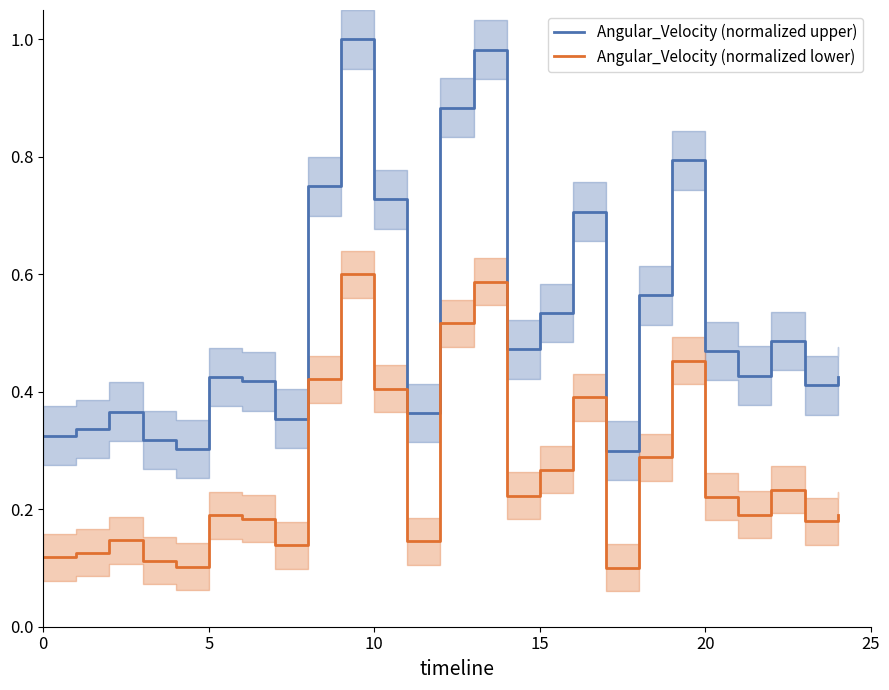

True or false: Angular_Velocity (normalized lower) has a value of 0.1 at 7.

True